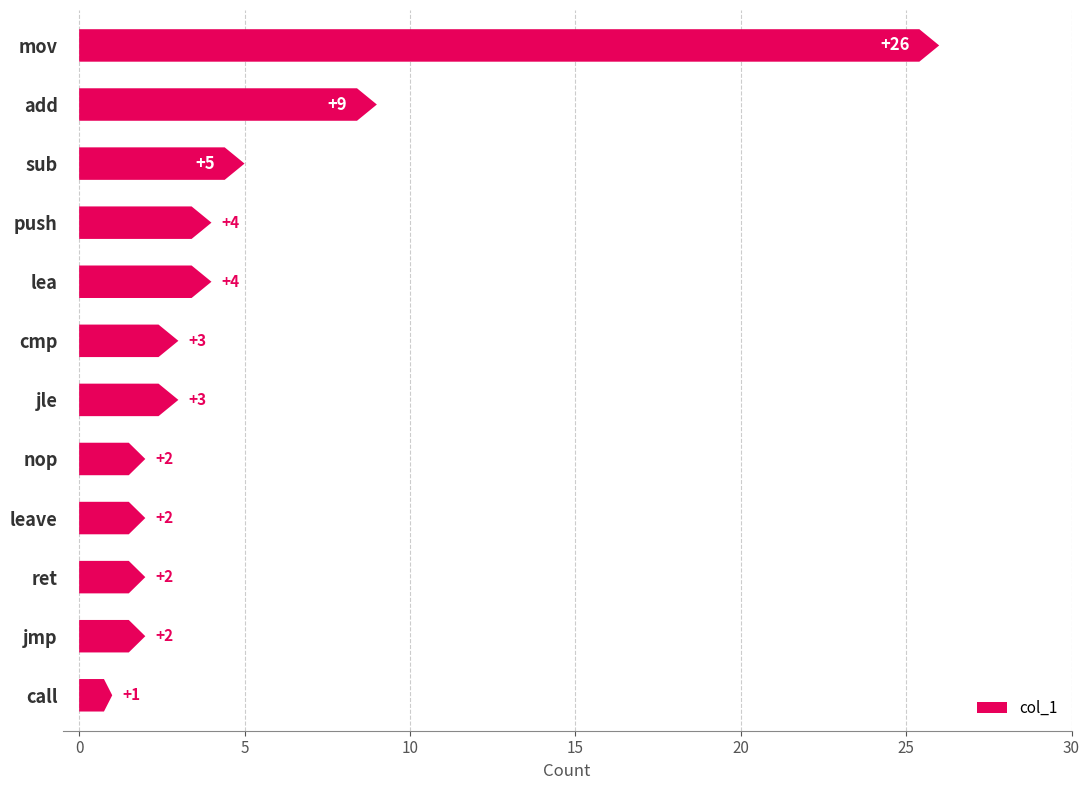

Are the bars grouped side by side (vs. stacked)?

No